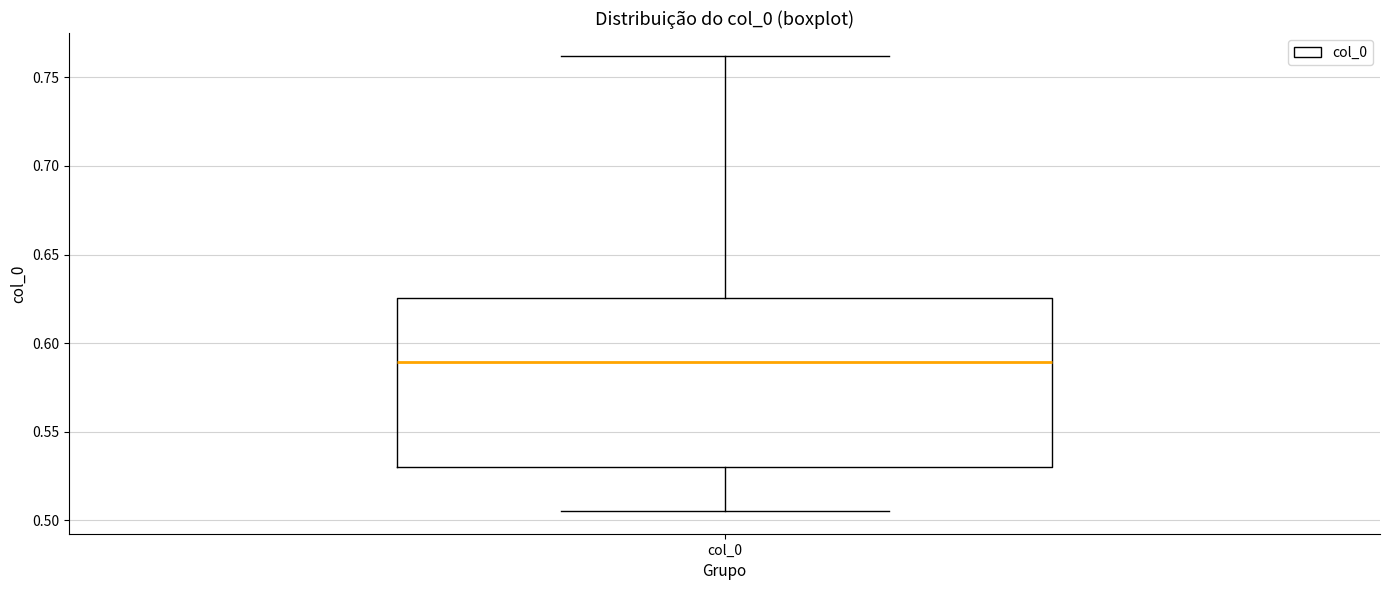

Read this box plot against the y-axis: the position of the median line, the range covered by the box, and the ends of both whiskers. The values are not printed on the chart, so give them approximately, as read against the axis.

median 0.590, box 0.530 to 0.625, whiskers 0.505 to 0.760